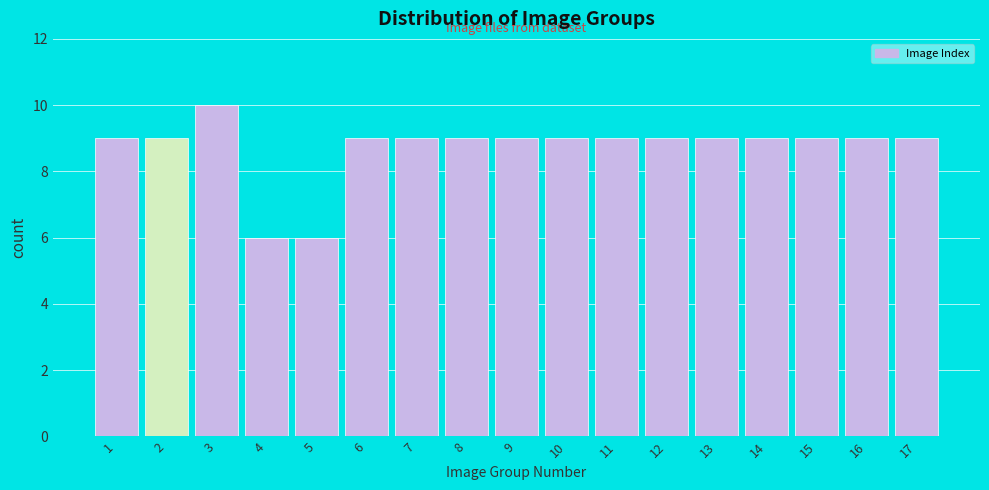

Reading left to right, what are all the values shown in this chart?

9	9	10	6	6	9	9	9	9	9	9	9	9	9	9	9	9